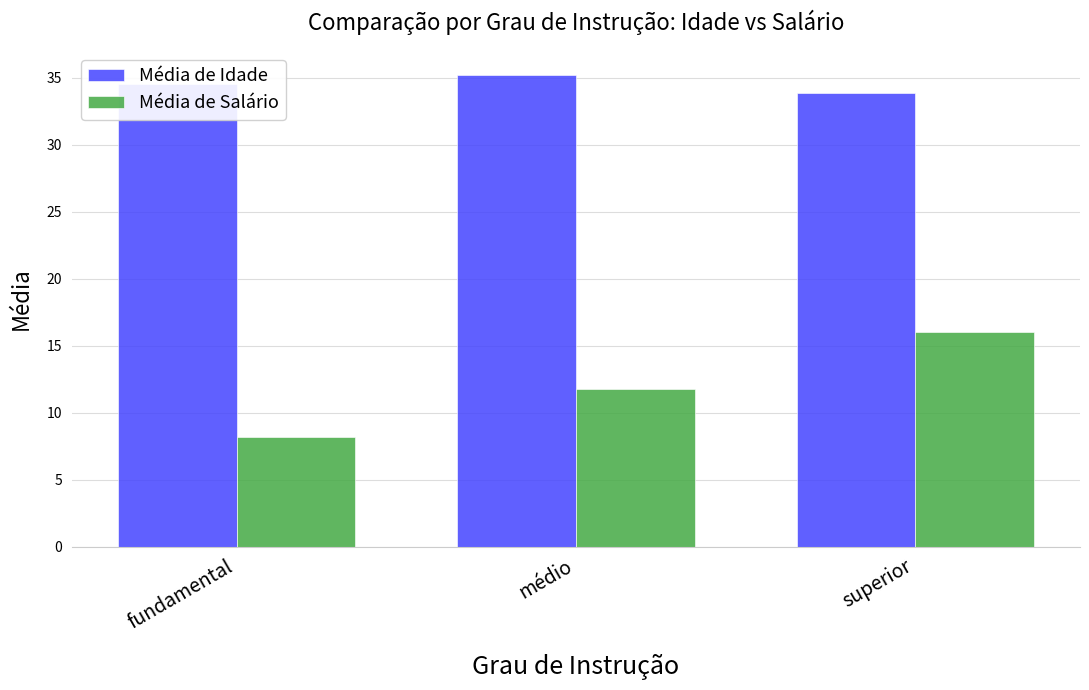

Which category has the lowest value across all series?

fundamental